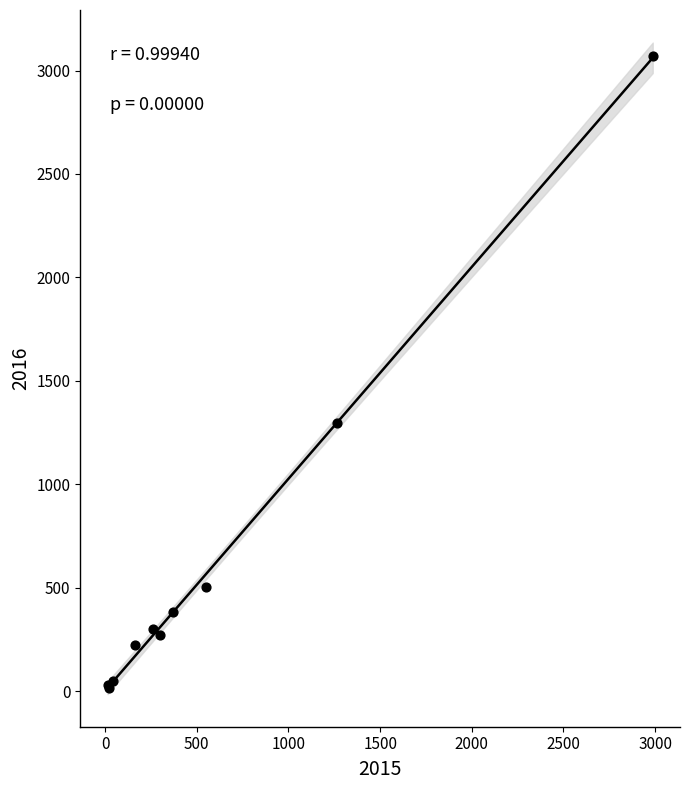

What Y value in the scatter plot is closest to 1542?

1297